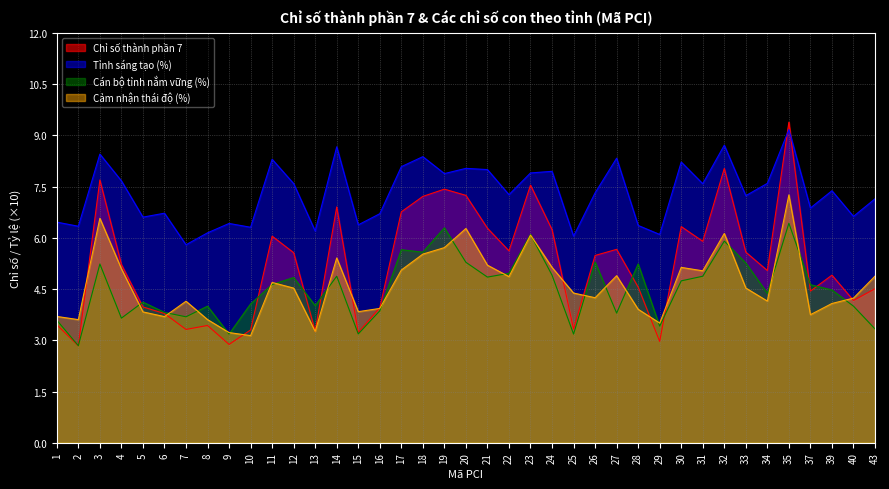

Which series has the largest total across all categories?

Tỉnh sáng tạo (%)